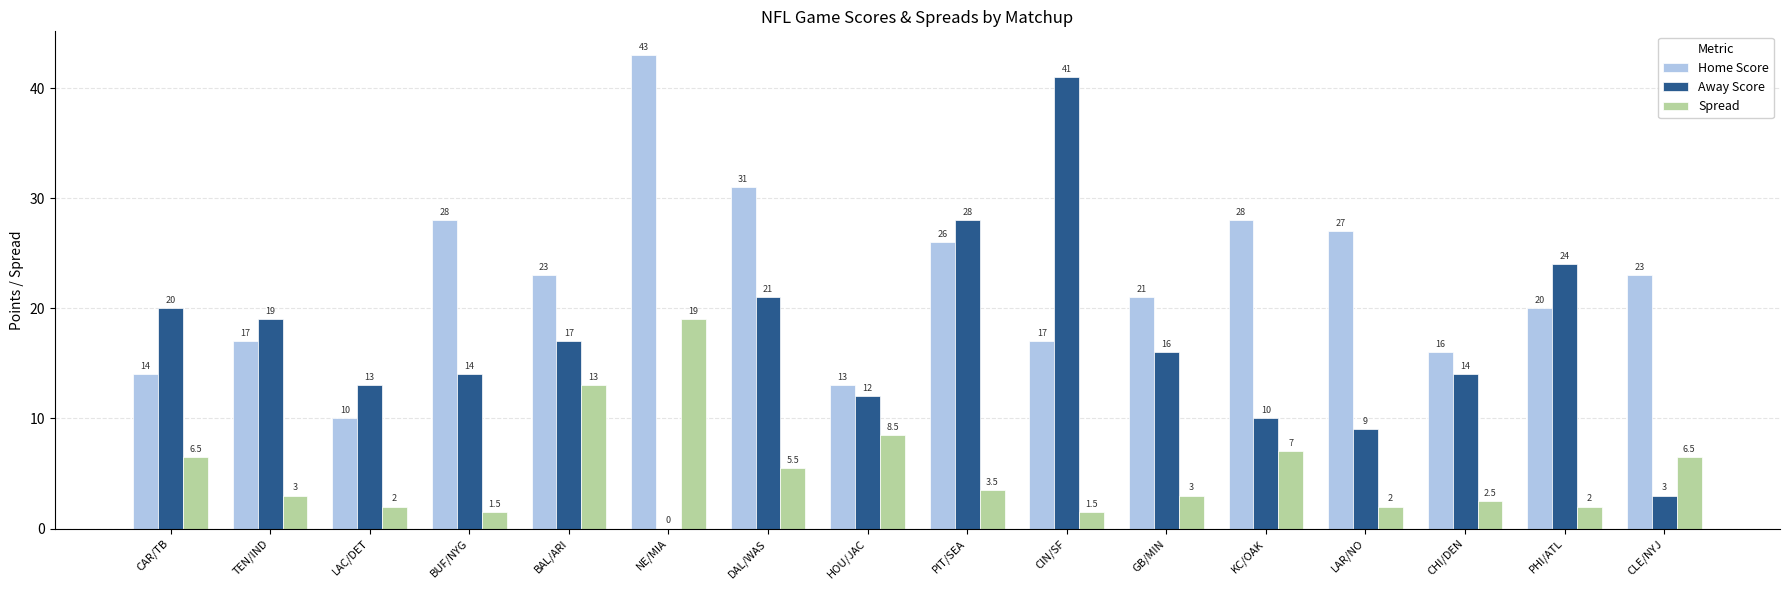

True or false: Away Score has a value of 9.3 at TEN/IND.

False